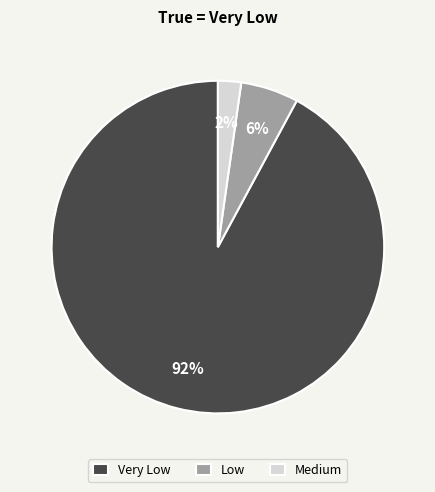

Count the number of slices in the pie.

3